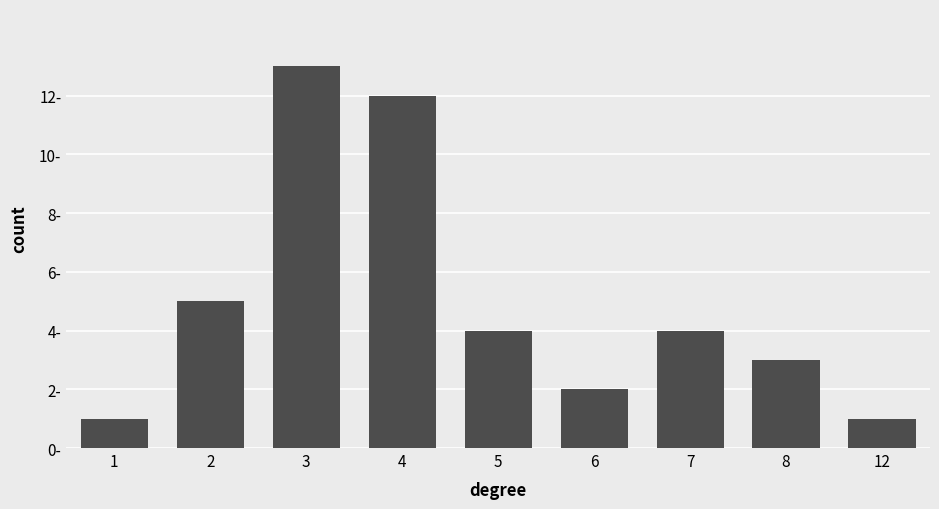

Does the chart contain any negative values?

No